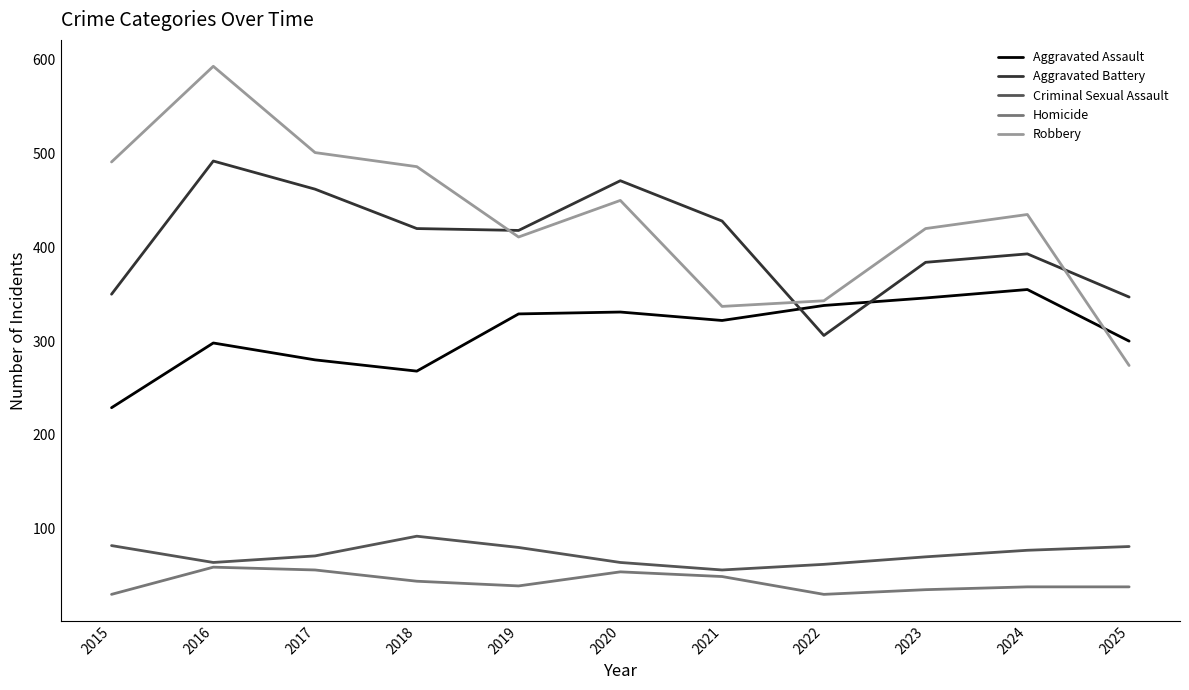

Which series has the widest spread of values?

Robbery